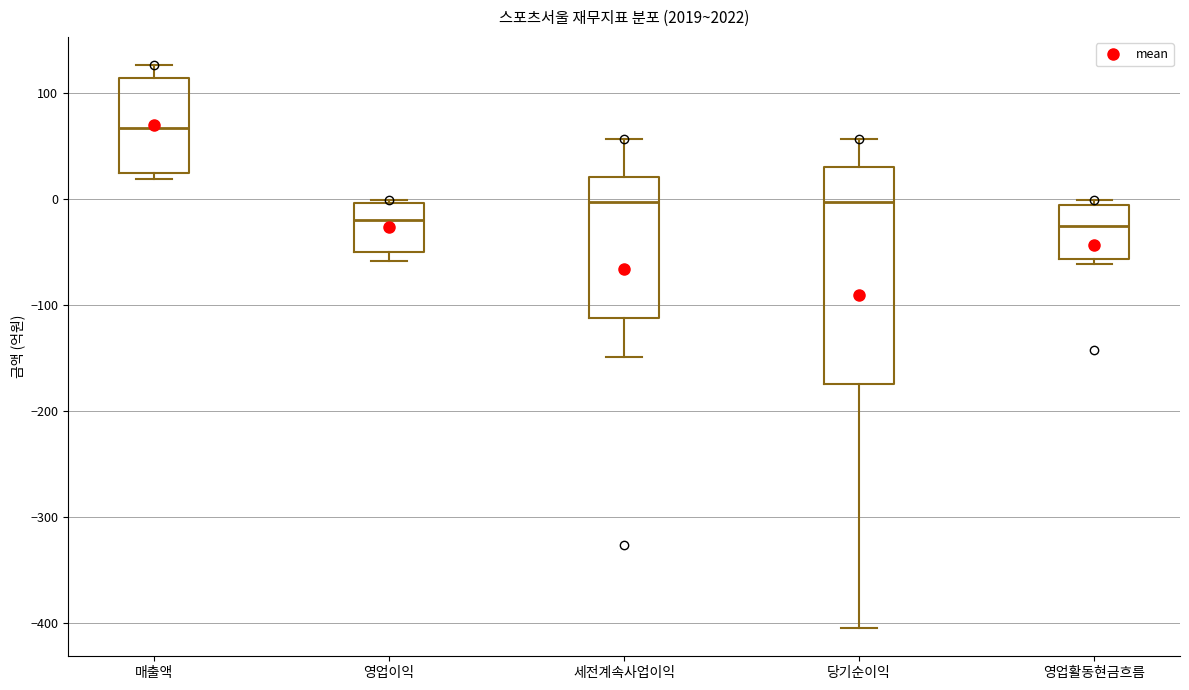

Reading left to right, read every box against the y-axis: the position of its median line, the range the box covers, and the ends of its whiskers. The values are not printed on the chart, so give them approximately, as read against the axis.

매출액: median 70, box 20 to 110, whiskers 20 (just below the box's lower edge) to 130
영업이익: median -20, box -50 to 0, whiskers -60 to 0 (just above the box's upper edge)
세전계속사업이익: median 0, box -110 to 20, whiskers -150 to 60
당기순이익: median 0, box -180 to 30, whiskers -400 to 60
영업활동현금흐름: median -30, box -60 to -10, whiskers -60 (just below the box's lower edge) to 0